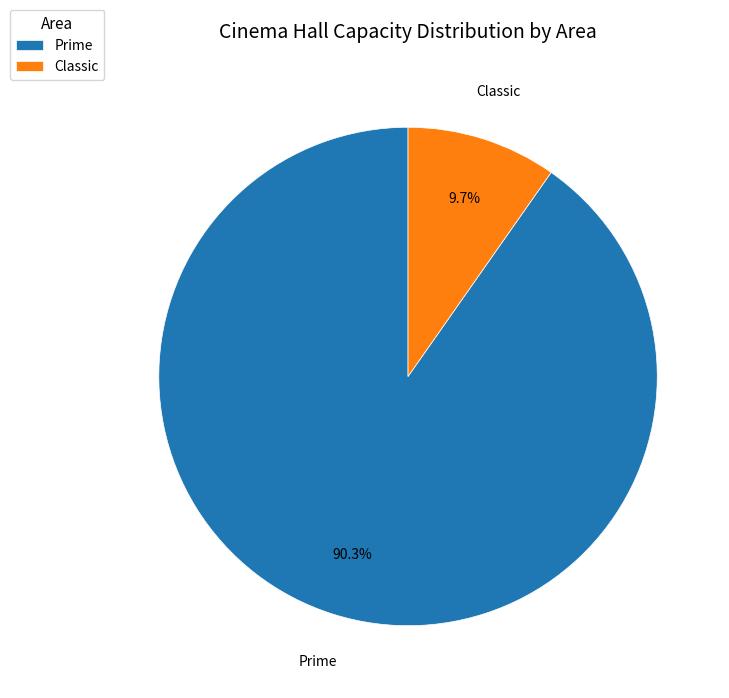

What is the ratio of the value at Prime to the value at Classic?

9.3